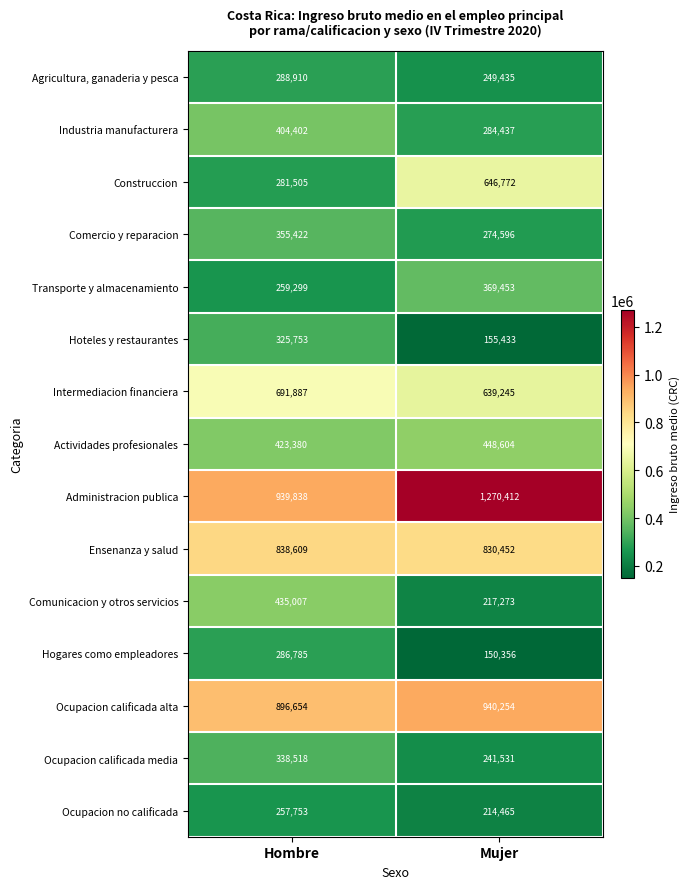

What is the total value across all series at Mujer?

6932718